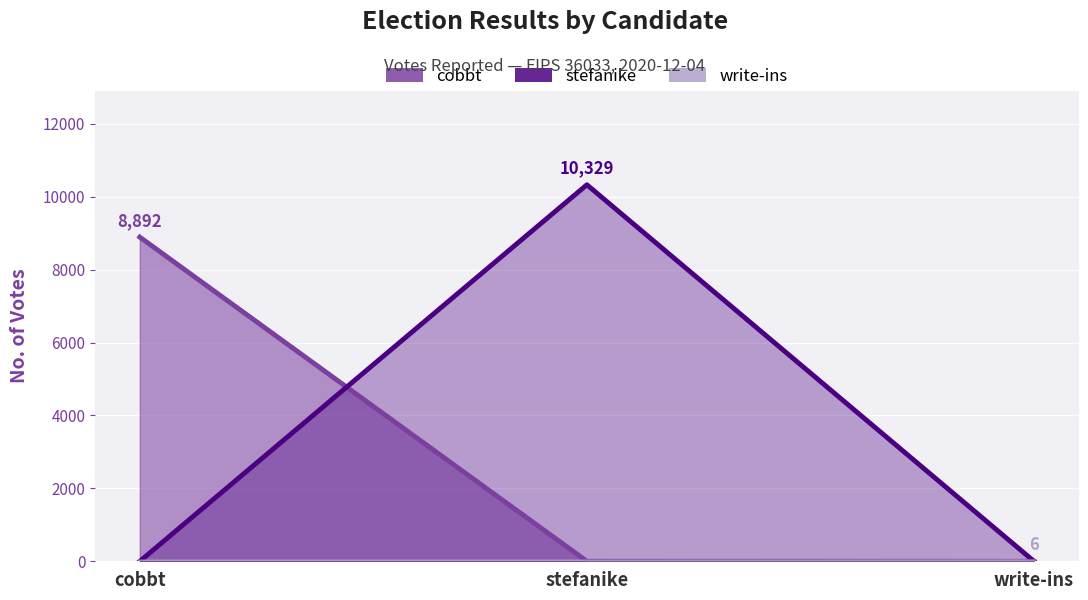

What is the average value of the write-ins series?

2